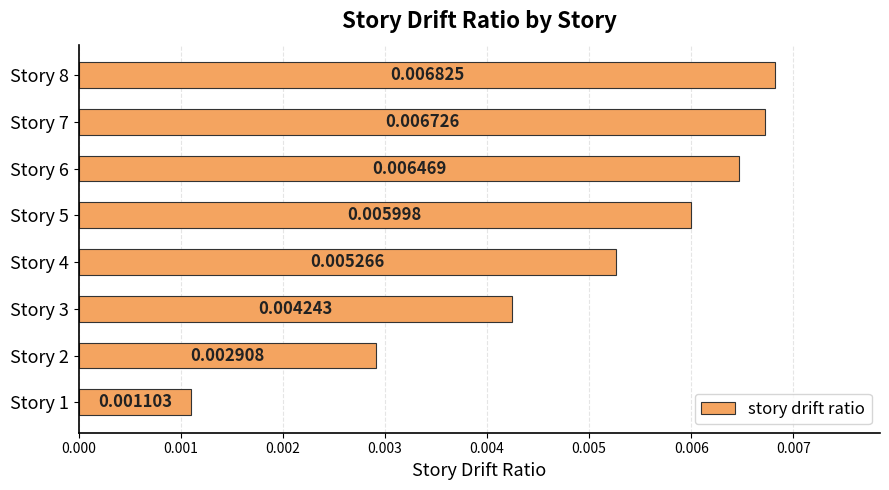

Rank the categories by value from lowest to highest.

Story 1, Story 2, Story 3, Story 4, Story 5, Story 6, Story 7, Story 8